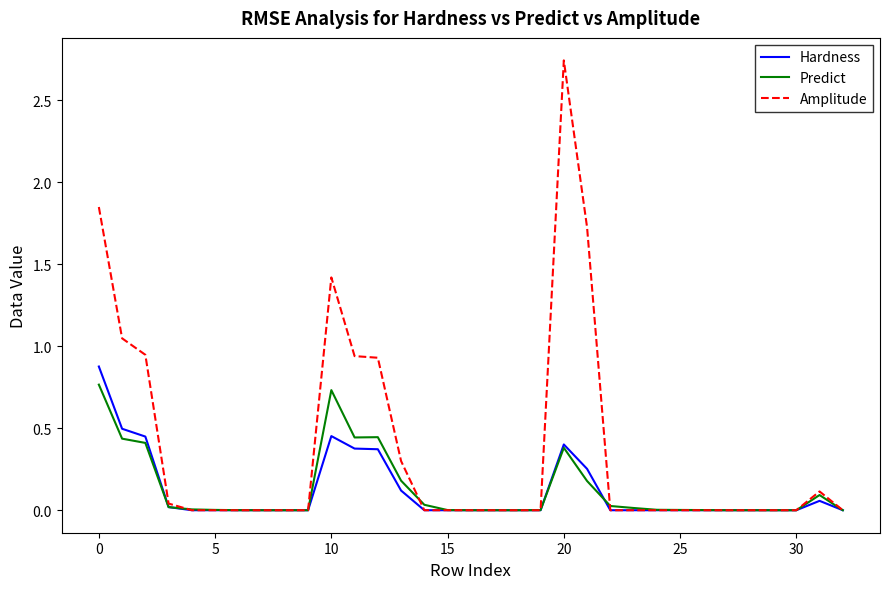

Which series has the largest total across all categories?

Amplitude